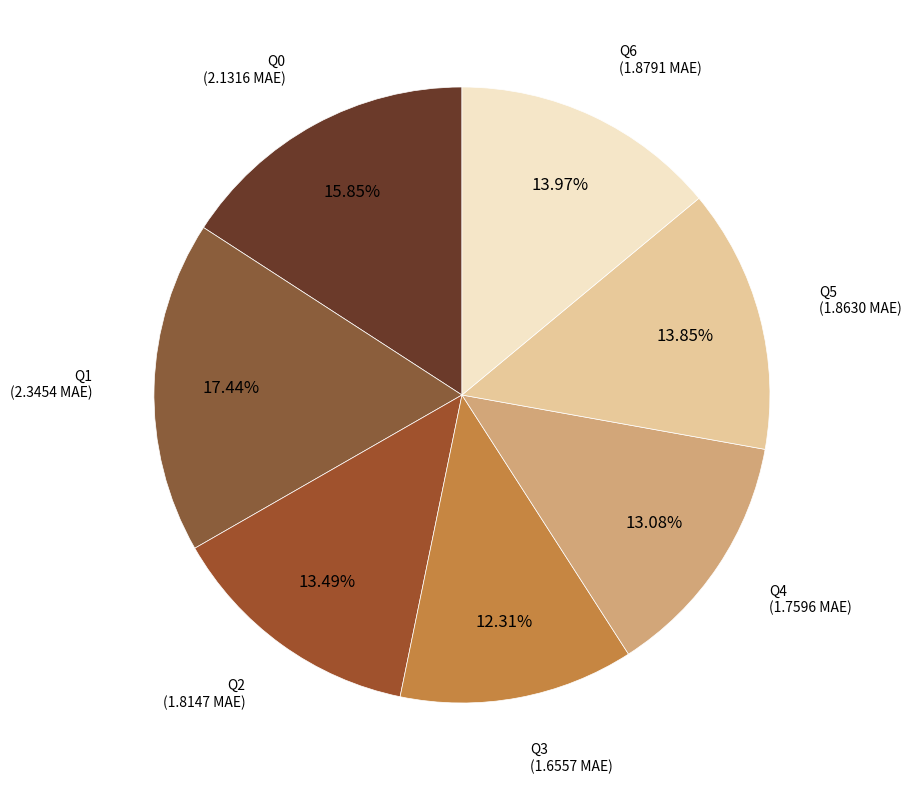

Which category has the biggest portion of the pie?

Q1